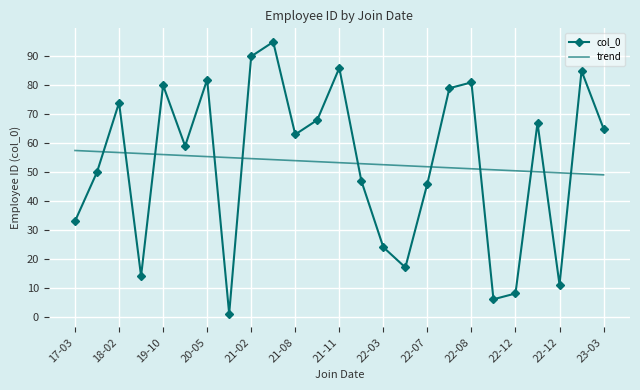

What is the highest value of the col_0 series?

95.0